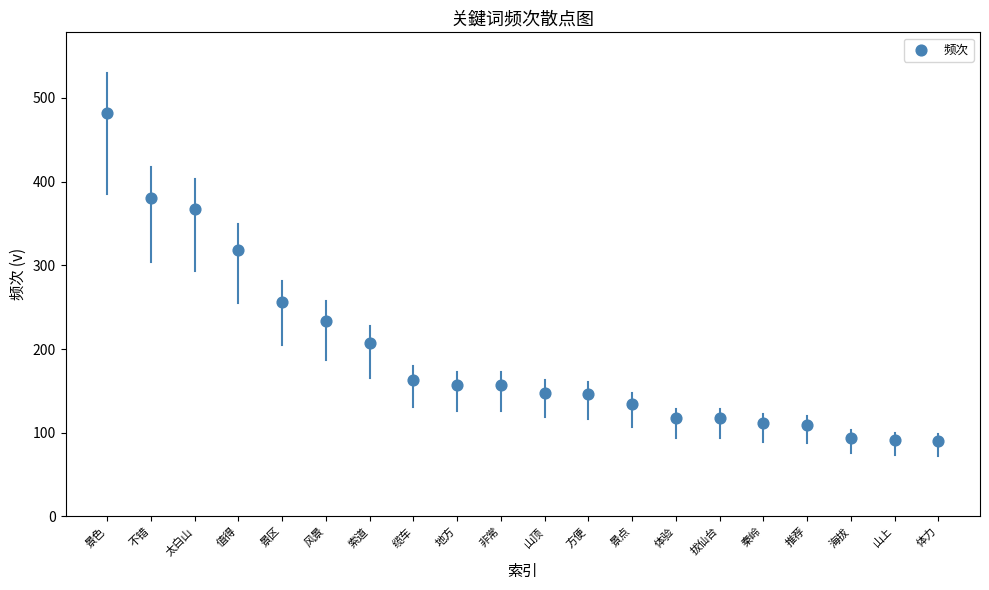

What is the range of Y values (max minus min)?

392